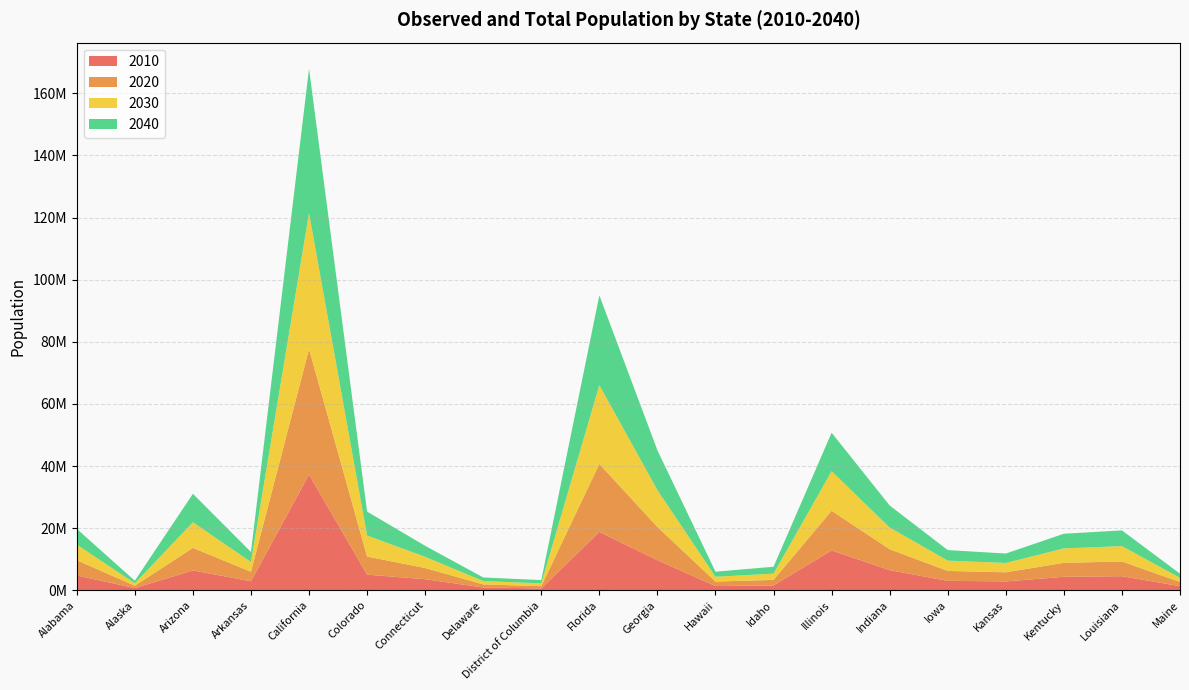

Reading right to left, list all the values displayed in this chart.

2010: 1328361	4533372	4339367	2853118	3046355	6483802	12830632	1567582	1360301	9687653	18801310	601723	897934	3574097	5029196	37253956	2915918	6392017	710231	4779736
2020: 1338780	4742900	4498533	2936212	3184240	6737581	12791188	1777249	1453902	10725351	21877257	732552	987393	3593542	5843359	40438640	3038491	7268694	751328	4911278
2030: 1344841	4945783	4648190	3011782	3317412	6978254	12709901	2008329	1548831	11835126	25372664	888891	1082192	3601202	6766983	43751116	3155798	8238407	792188	5029833
2040: 1326159	5062780	4714761	3032653	3392783	7095000	12397564	2227842	1619703	12820271	28886983	1058820	1164344	3542707	7692907	46467001	3217535	9166279	819954	5056796